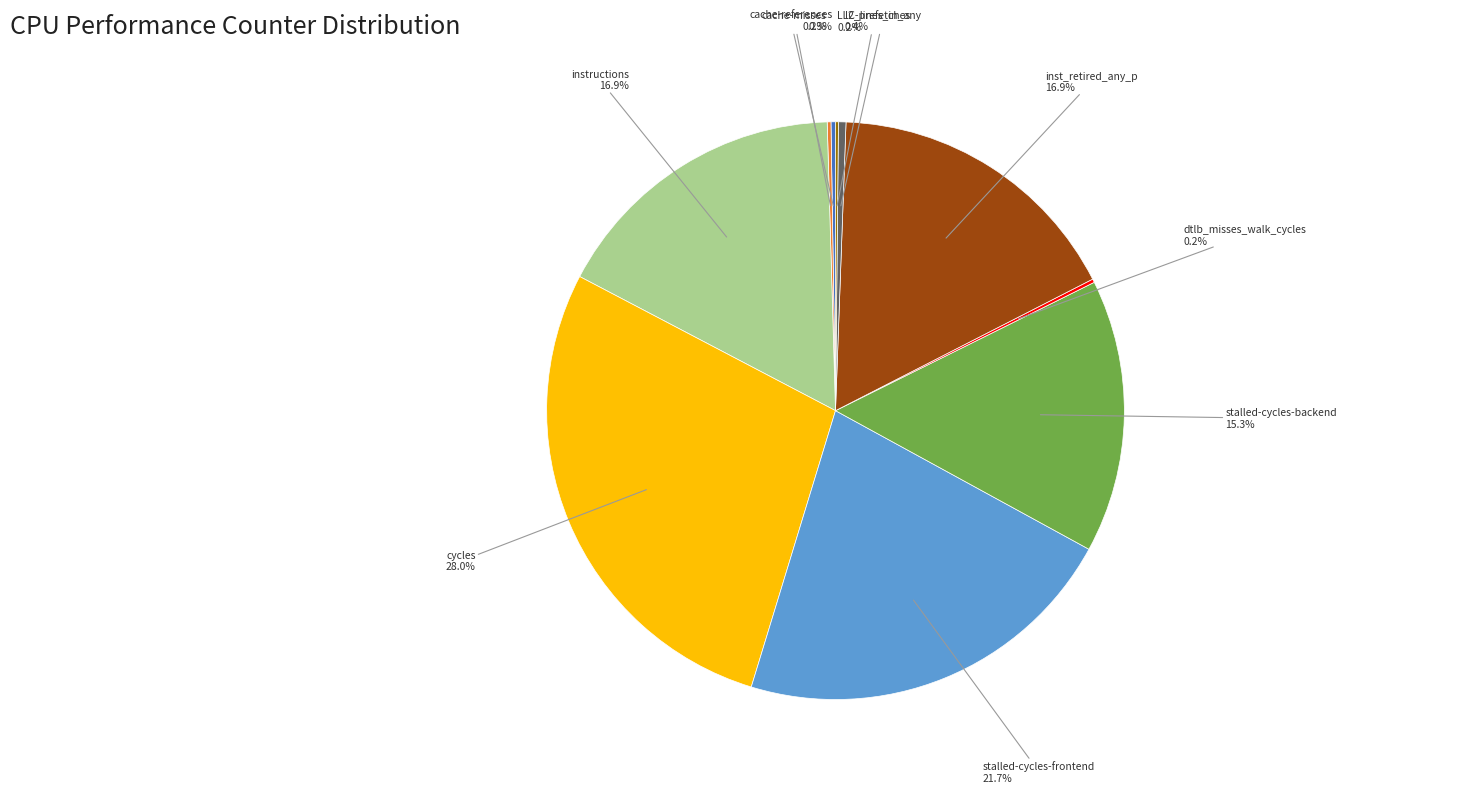

Is there any slice that represents more than half of the pie?

No